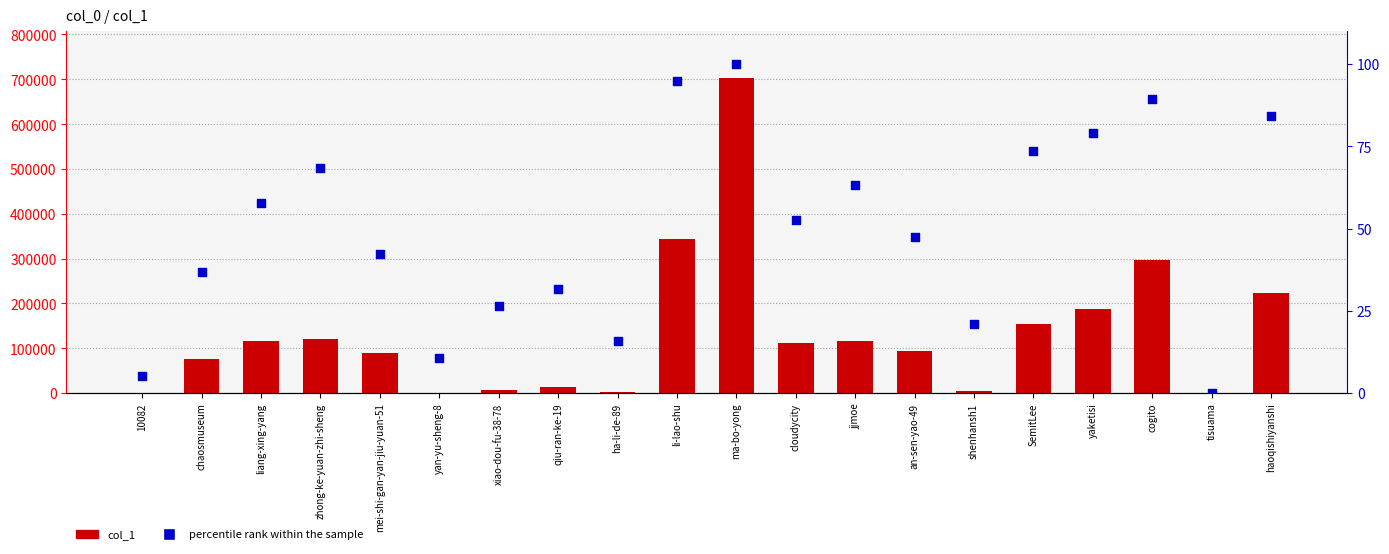

At how many categories does at least one series exceed 133562?

6